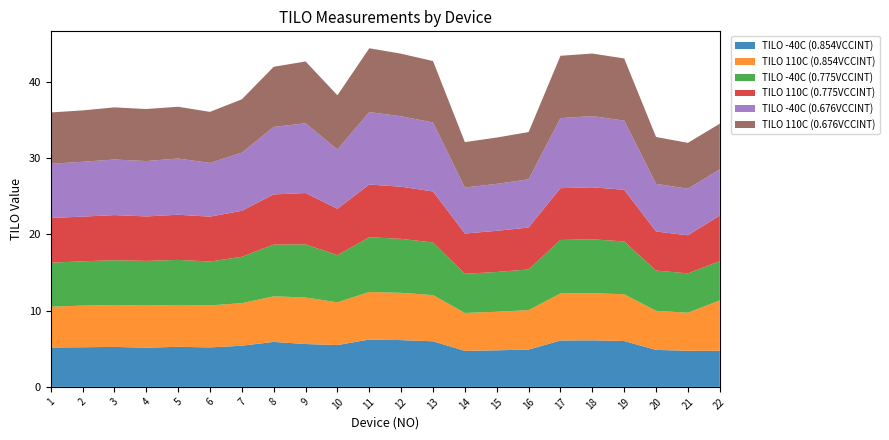

Reading left to right, list all the values displayed in this chart.

TILO -40C (0.854VCCINT): 1=5.2	2=5.2	3=5.2	4=5.1	5=5.2	6=5.2	7=5.4	8=5.9	9=5.6	10=5.5	11=6.2	12=6.1	13=6.0	14=4.7	15=4.8	16=4.9	17=6.1	18=6.1	19=6.0	20=4.8	21=4.7	22=4.7
TILO 110C (0.854VCCINT): 1=5.3	2=5.5	3=5.5	4=5.5	5=5.5	6=5.5	7=5.6	8=6.0	9=6.1	10=5.6	11=6.2	12=6.2	13=6.1	14=5.0	15=5.1	16=5.2	17=6.2	18=6.2	19=6.1	20=5.1	21=5.0	22=6.6
TILO -40C (0.775VCCINT): 1=5.8	2=5.8	3=5.9	4=5.8	5=5.9	6=5.7	7=6.1	8=6.8	9=7.0	10=6.2	11=7.2	12=7.1	13=6.9	14=5.1	15=5.2	16=5.3	17=7.0	18=7.1	19=6.9	20=5.3	21=5.2	22=5.1
TILO 110C (0.775VCCINT): 1=5.9	2=5.9	3=5.9	4=5.8	5=5.9	6=5.9	7=6.0	8=6.6	9=6.7	10=6.1	11=6.9	12=6.8	13=6.7	14=5.3	15=5.4	16=5.5	17=6.8	18=6.8	19=6.8	20=5.1	21=5.0	22=6.0
TILO -40C (0.676VCCINT): 1=7.1	2=7.2	3=7.3	4=7.3	5=7.4	6=7.0	7=7.6	8=8.8	9=9.1	10=7.8	11=9.5	12=9.2	13=9.0	14=6.0	15=6.2	16=6.3	17=9.2	18=9.3	19=9.1	20=6.2	21=6.1	22=6.1
TILO 110C (0.676VCCINT): 1=6.7	2=6.7	3=6.8	4=6.8	5=6.8	6=6.7	7=7.0	8=7.9	9=8.1	10=7.1	11=8.4	12=8.2	13=8.0	14=6.0	15=6.1	16=6.2	17=8.2	18=8.2	19=8.1	20=6.1	21=6.0	22=6.0